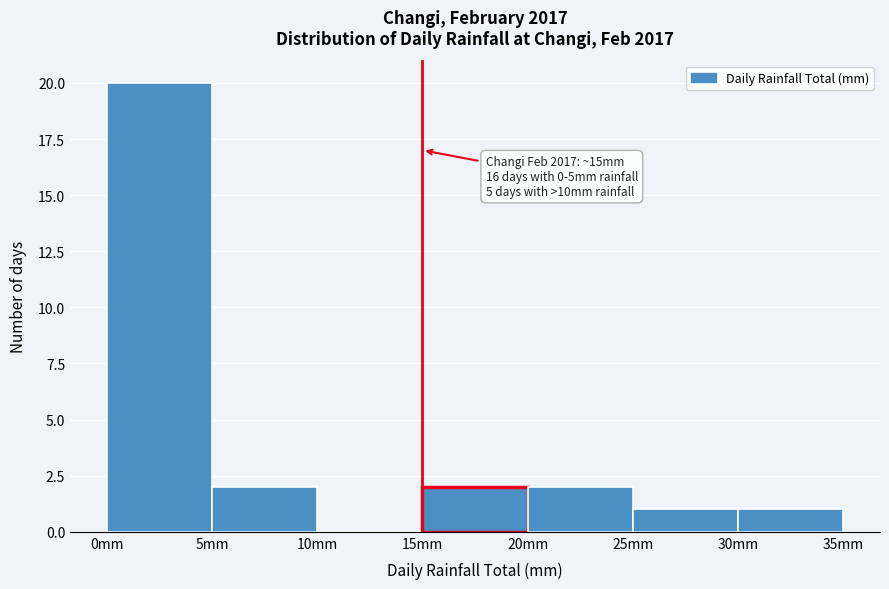

Which range on the x-axis has the tallest bar?

0 to 5